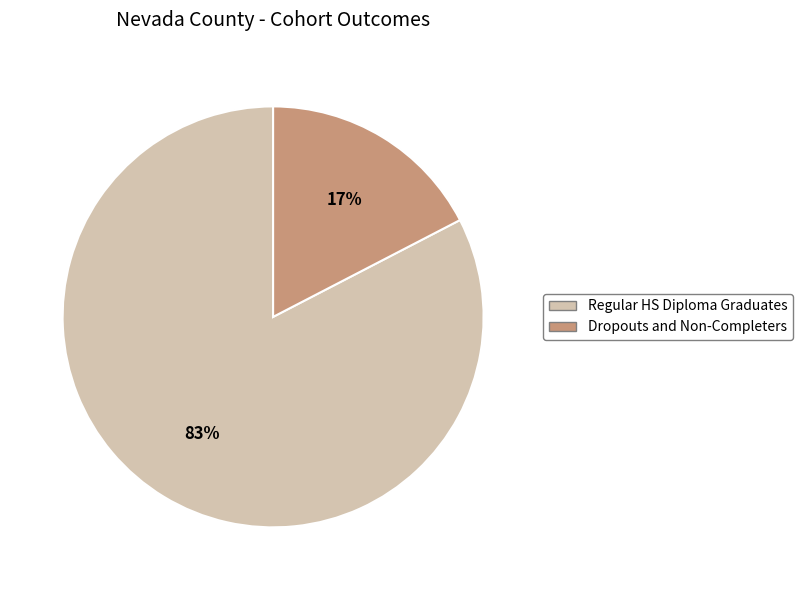

Does any single category account for the majority?

Yes